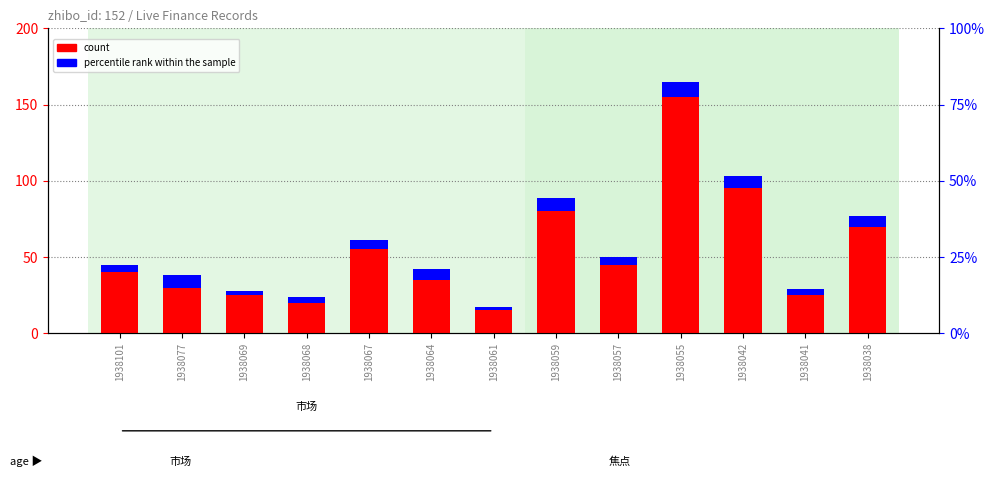

What are all the series names shown in the legend?

count, percentile rank within the sample